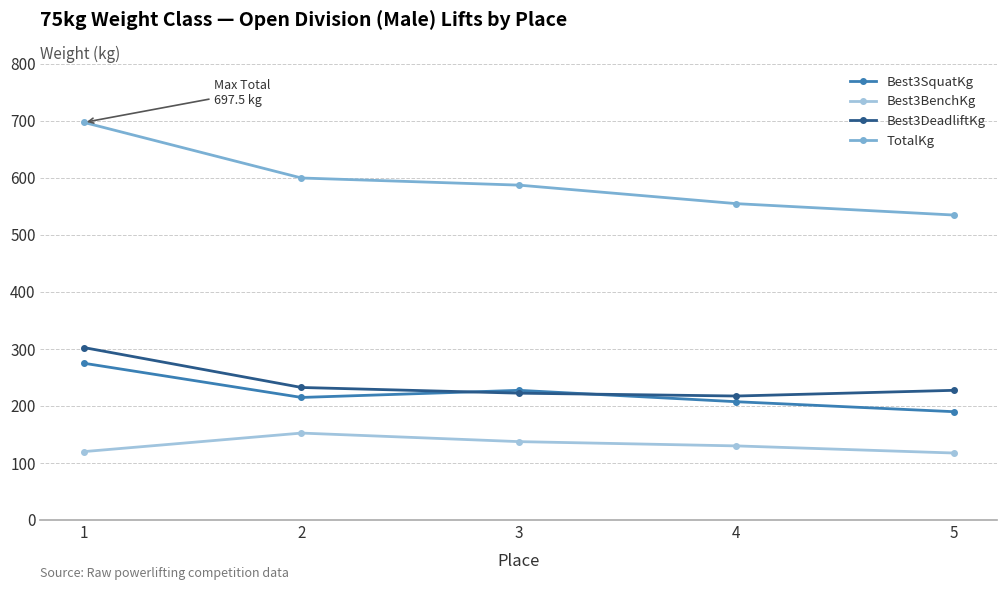

List the labels in order of Best3SquatKg value, largest first.

1, 3, 2, 4, 5